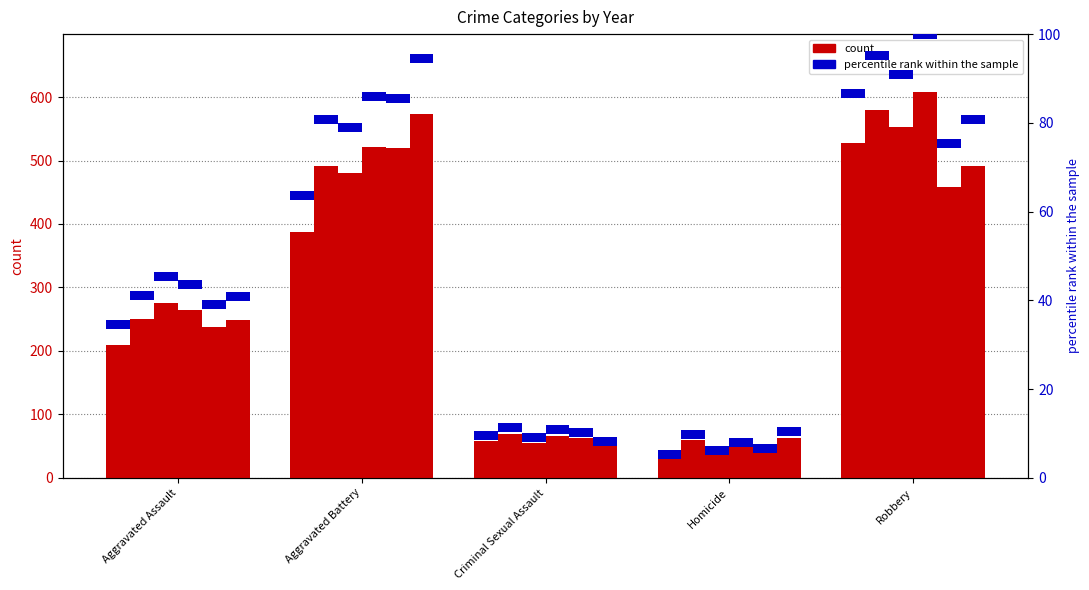

What is the spread (max minus min) of values at Robbery?

150